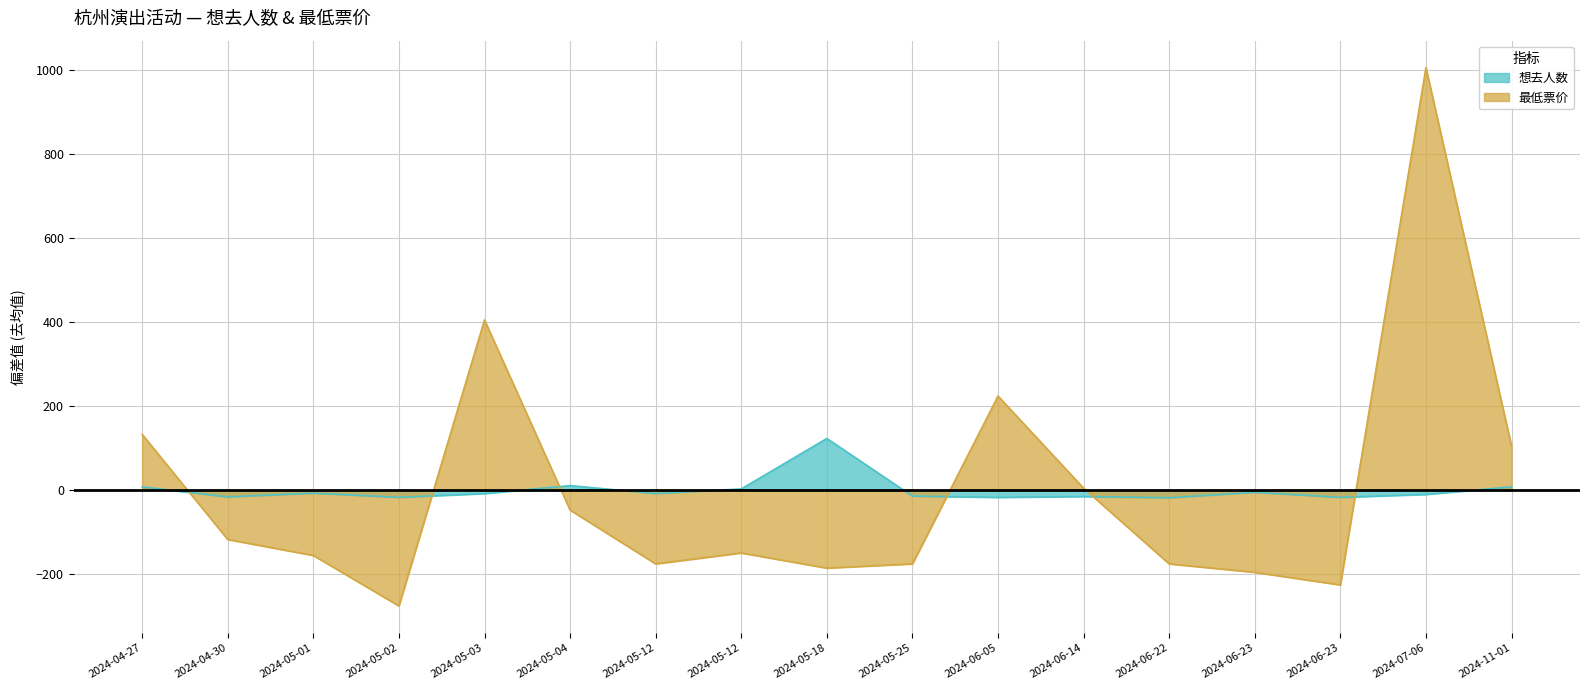

Rank the categories by 想去人数 value from highest to lowest.

2024-05-18, 2024-05-04, 2024-04-27, 2024-11-01, 2024-05-12, 2024-06-23, 2024-05-01, 2024-05-03, 2024-05-12, 2024-07-06, 2024-05-25, 2024-06-14, 2024-04-30, 2024-05-02, 2024-06-05, 2024-06-23, 2024-06-22